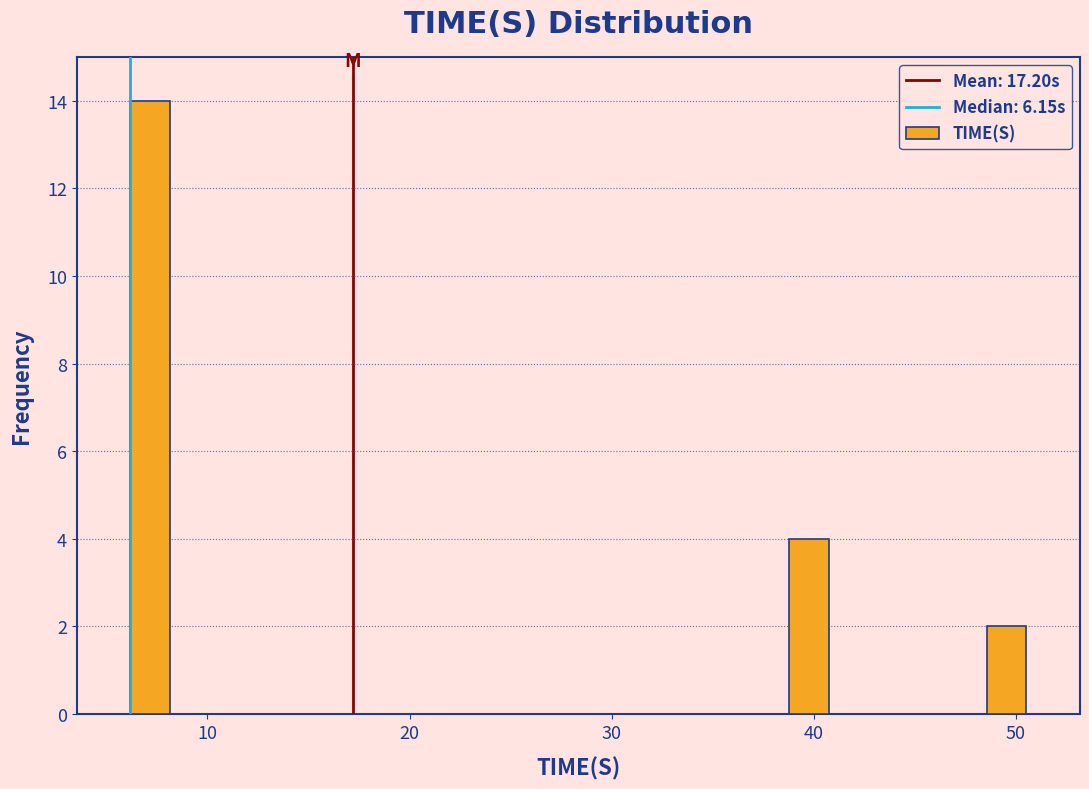

Read against the x-axis, roughly where is the centre of the tallest bar?

7